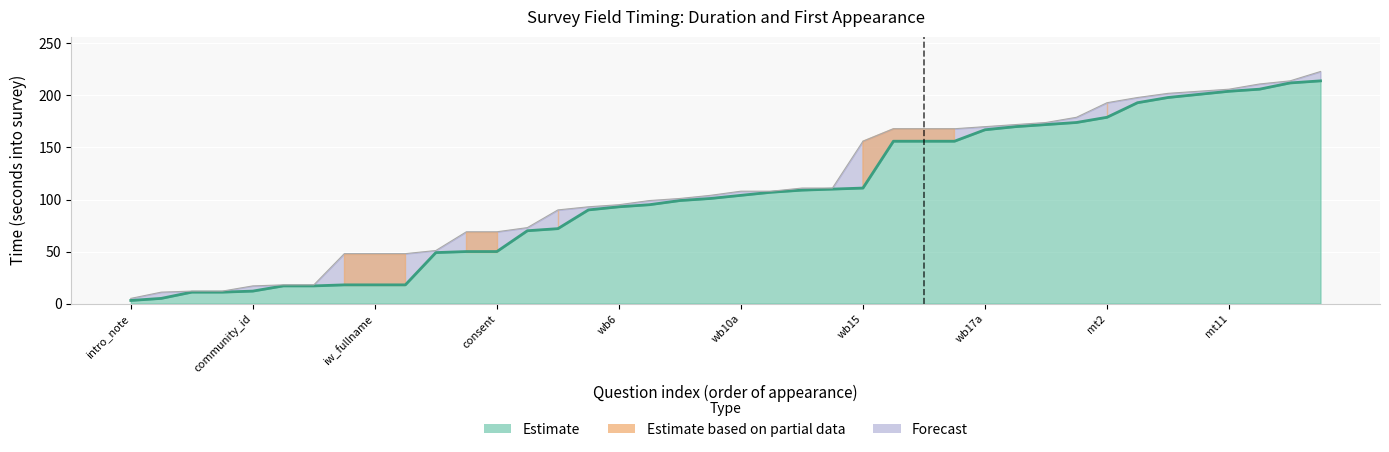

True or false: the data shows 201 at consented_grp[1]/mt9.

True